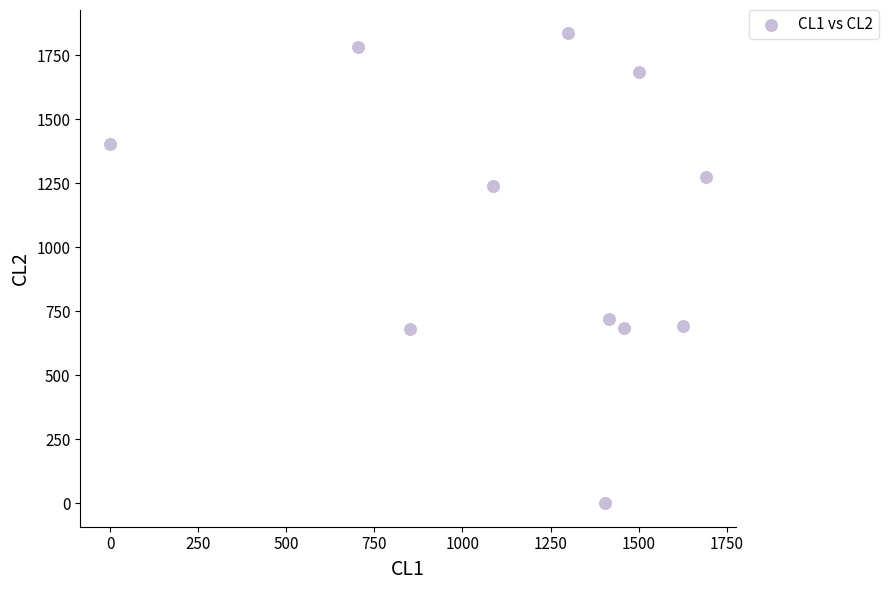

What Y value in the scatter plot is closest to 918?

721